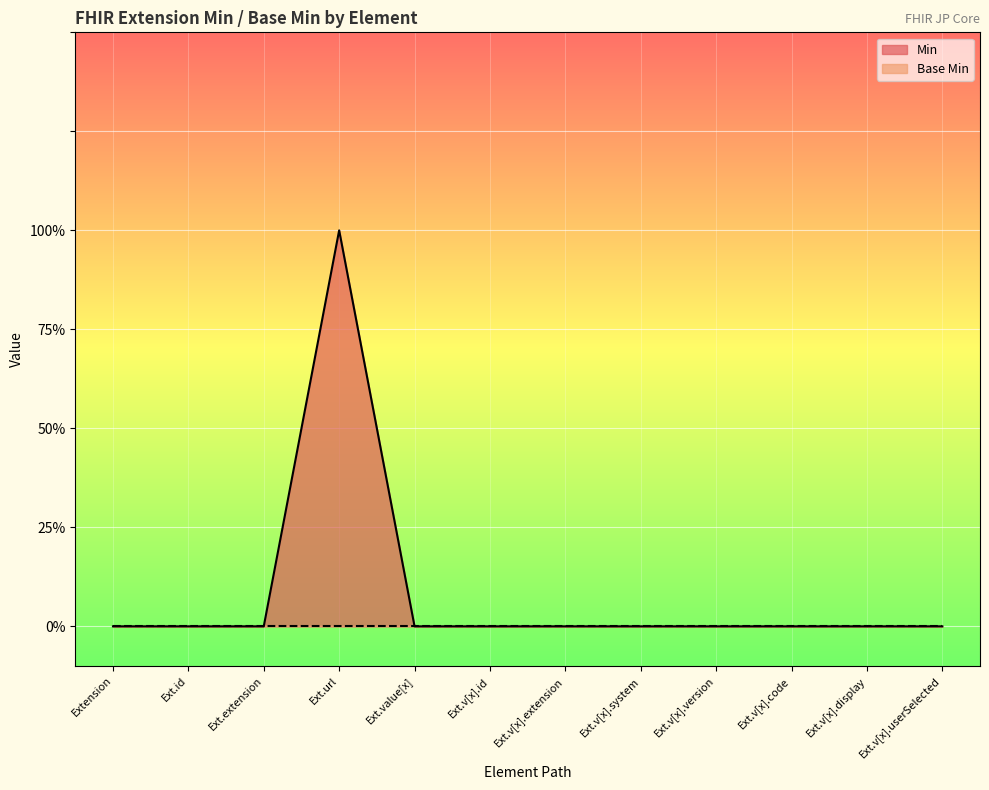

Rank the categories by value from lowest to highest.

Extension, Ext.id, Ext.extension, Ext.value[x], Ext.v[x].id, Ext.v[x].extension, Ext.v[x].system, Ext.v[x].version, Ext.v[x].code, Ext.v[x].display, Ext.v[x].userSelected, Ext.url